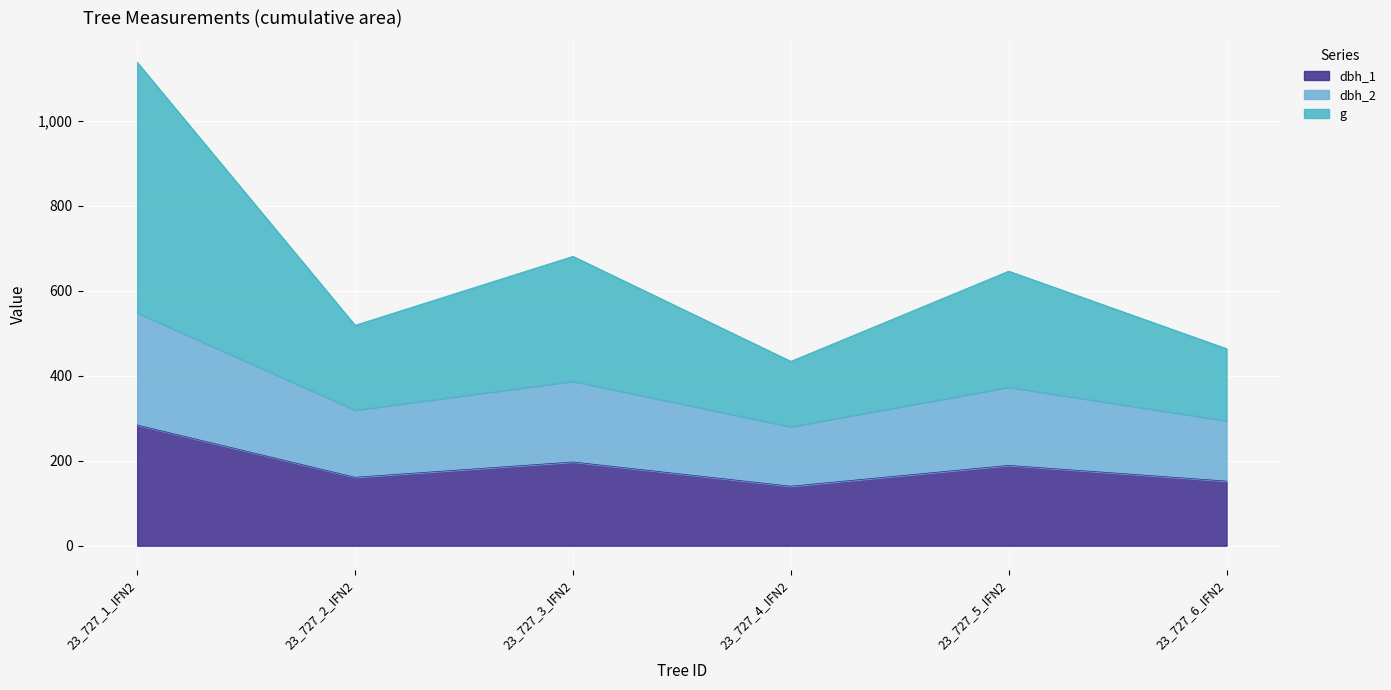

What is the lowest value of the dbh_1 series?

140.0